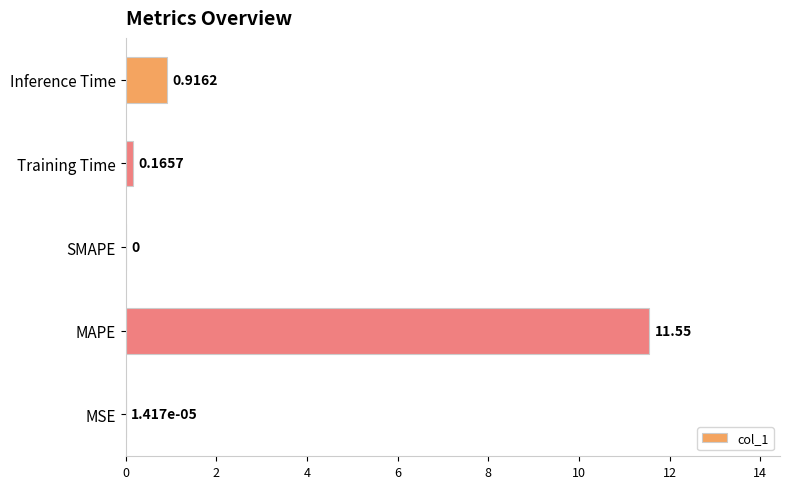

What is the sum of all values?

12.6